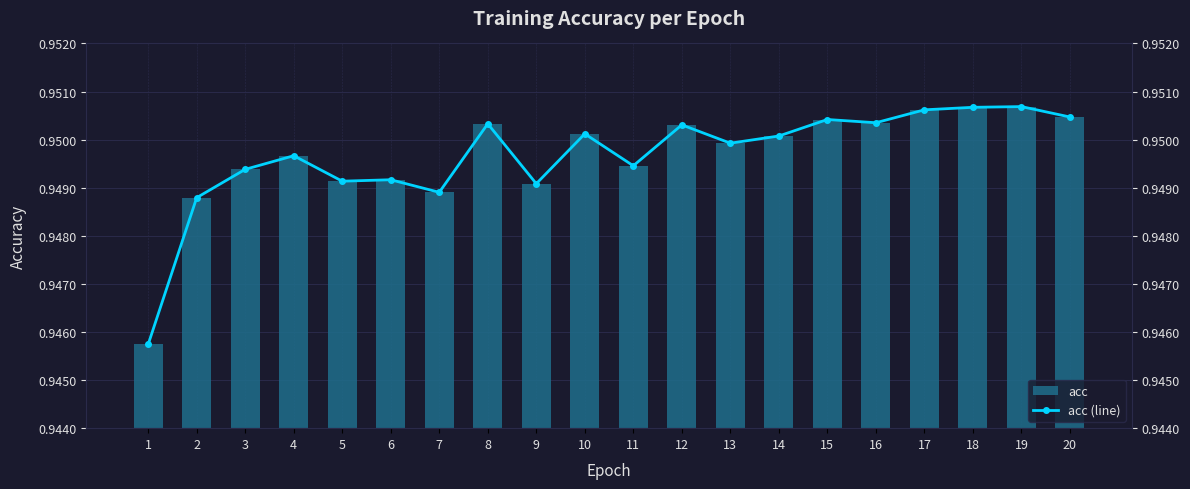

Where is acc nearest to the value 0?

1